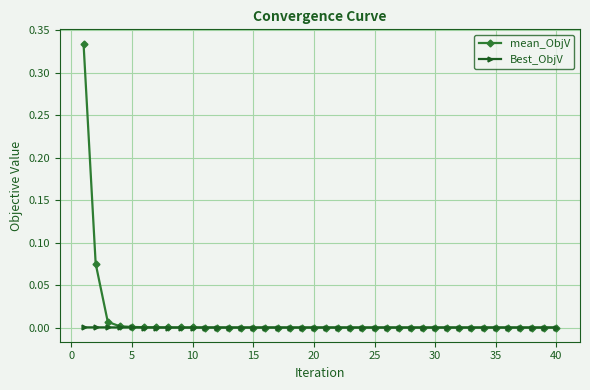

Which series has the widest spread of values?

mean_ObjV